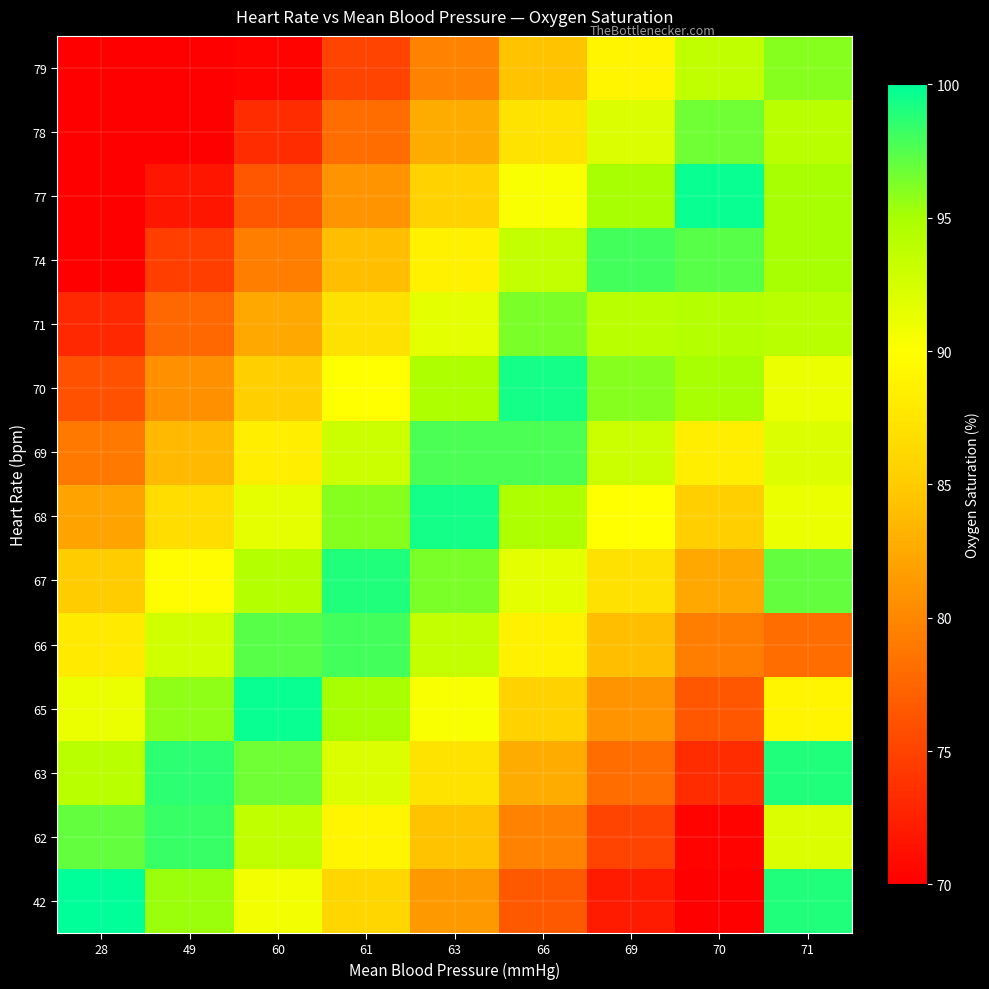

At which category is the sum across all series the highest?

71